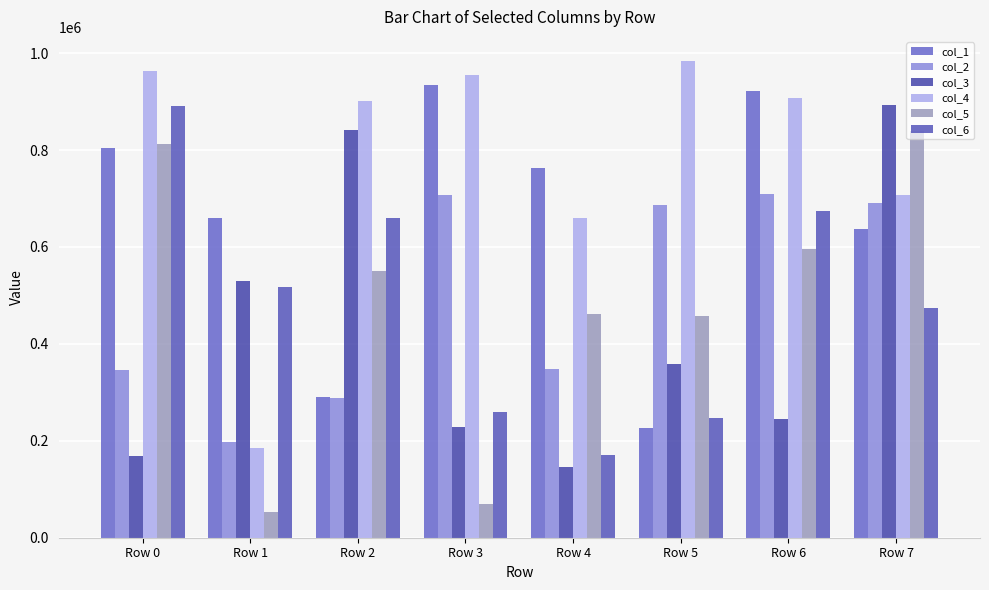

Is it true that col_6 equals 281774 at Row 2?

False